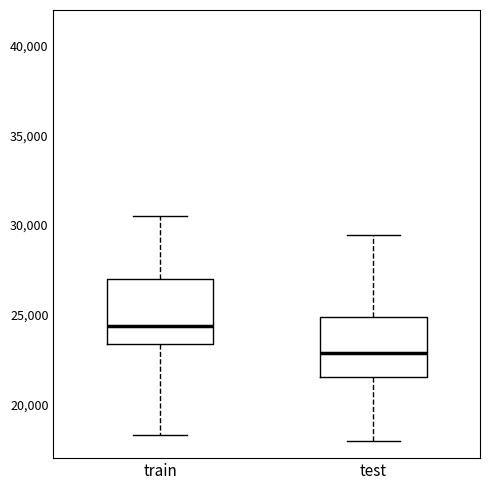

Reading left to right, read every box against the y-axis: the position of its median line, the range the box covers, and the ends of its whiskers. The values are not printed on the chart, so give them approximately, as read against the axis.

train: median 24500, box 23500 to 27000, whiskers 18500 to 30500
test: median 23000, box 21500 to 25000, whiskers 18000 to 29500